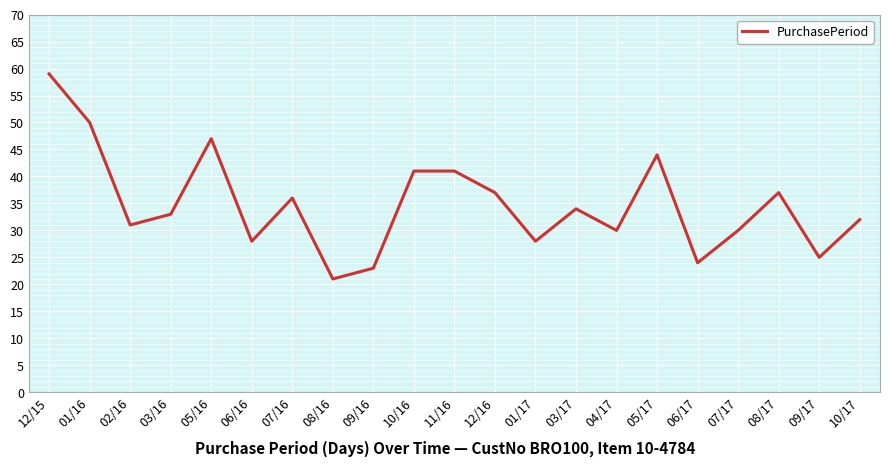

The chart shows a value of 50 at 01/16. True or false?

True